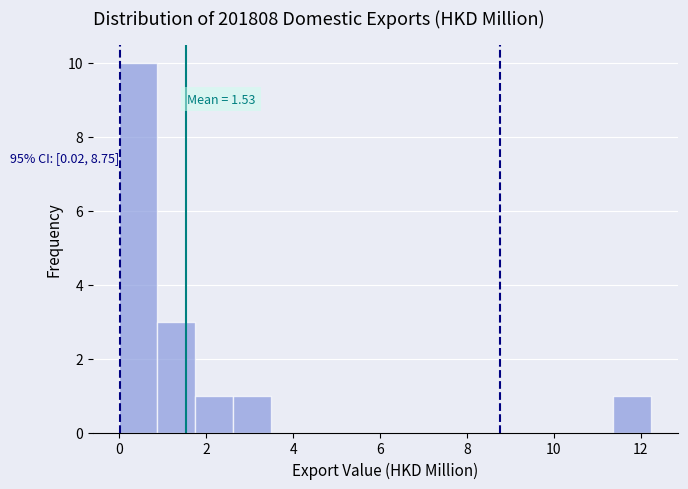

Which range on the x-axis has the tallest bar?

0.0 to 0.8